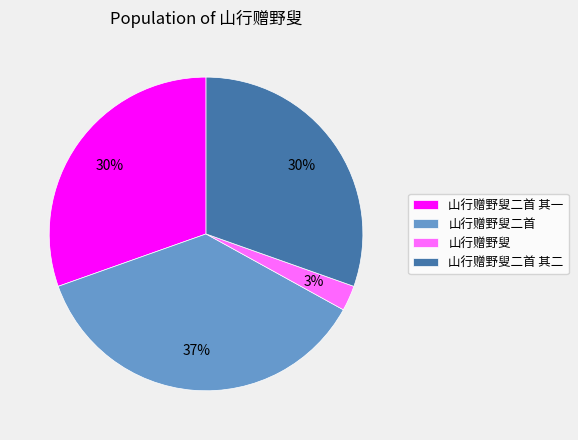

Count the number of slices in the pie.

4